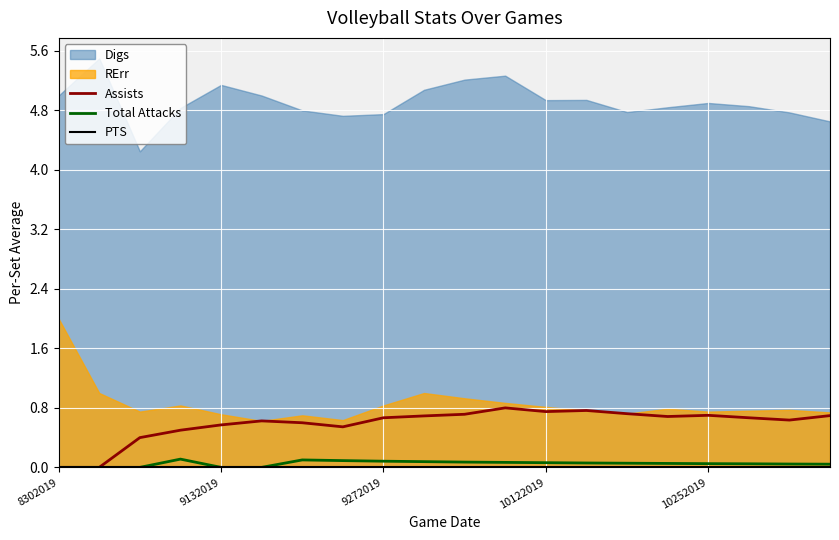

At which category is the sum across all series the highest?

11